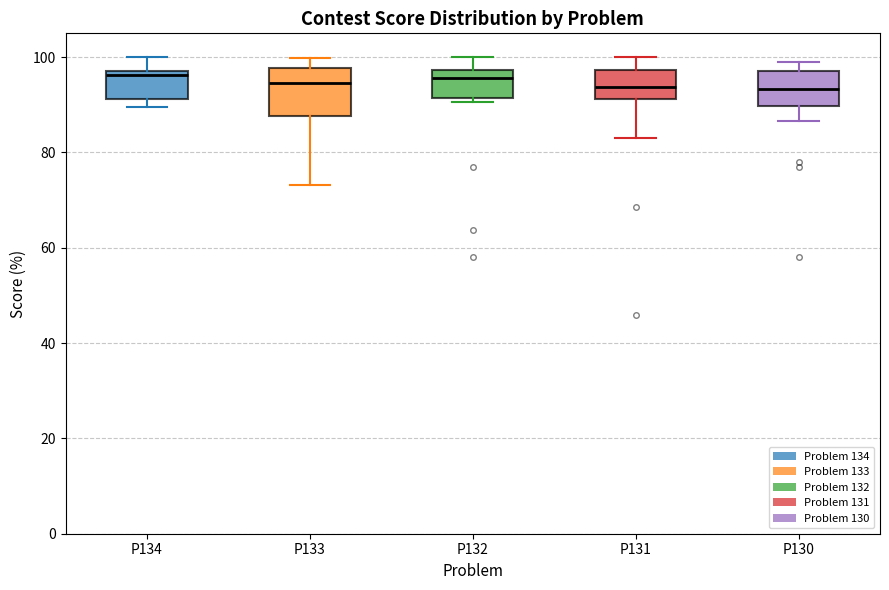

Reading left to right, read every box against the y-axis: the position of its median line, the range the box covers, and the ends of its whiskers. The values are not printed on the chart, so give them approximately, as read against the axis.

P134: median 96, box 92 to 98, whiskers 90 to 100
P133: median 94, box 88 to 98, whiskers 74 to 100
P132: median 96, box 92 to 98, whiskers 90 to 100
P131: median 94, box 92 to 98, whiskers 84 to 100
P130: median 94, box 90 to 98, whiskers 86 to 98 (just above the box's upper edge)